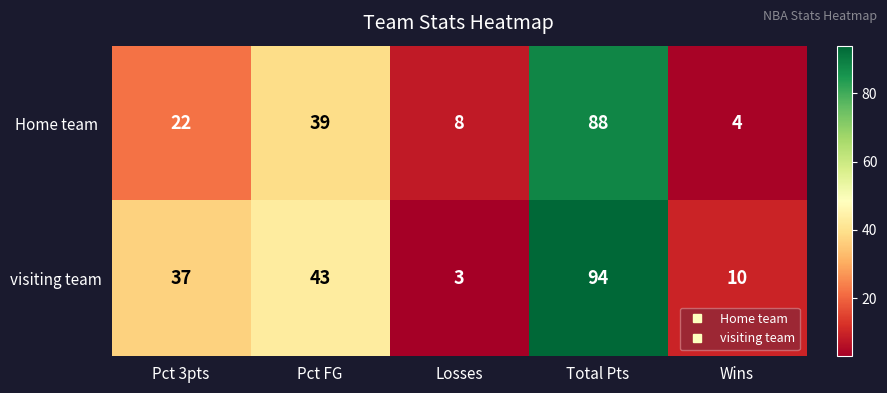

Which series has the largest total across all categories?

visiting team